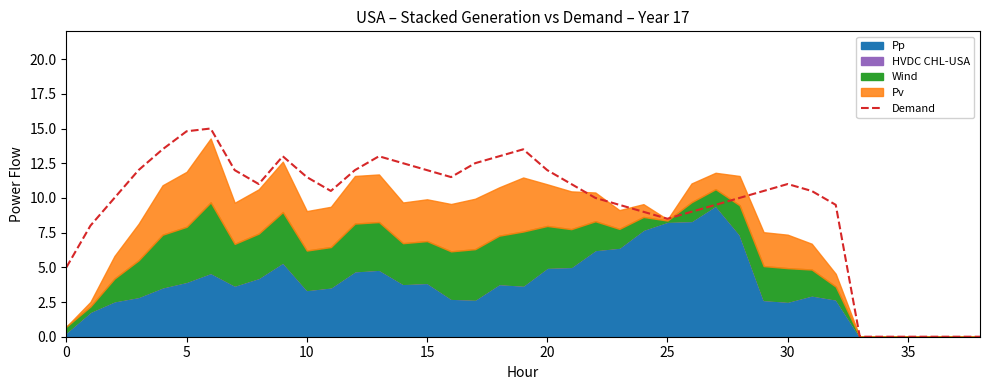

How many points are higher than both their immediate neighbors (excluding endpoints)?

5